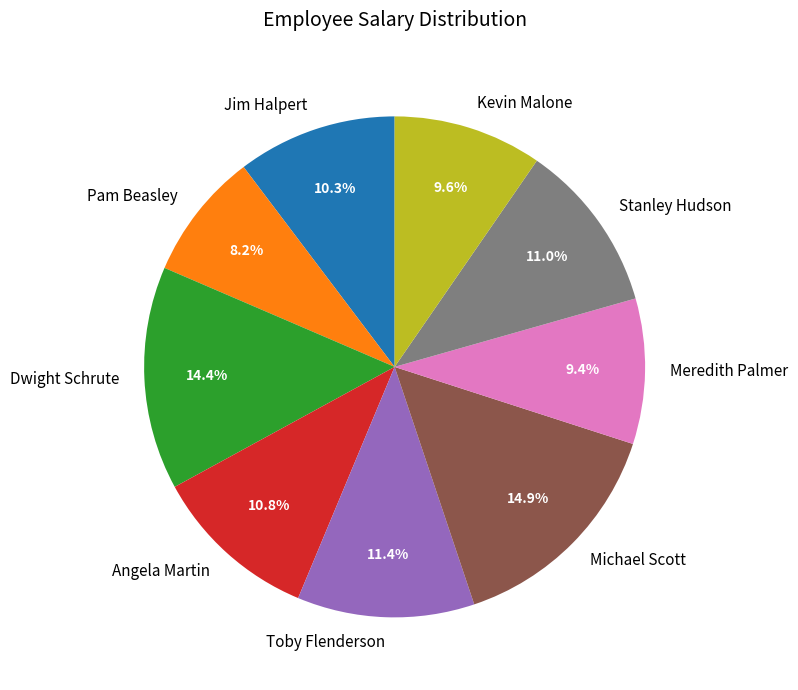

Do Pam Beasley and Meredith Palmer together represent more than half of the pie?

No